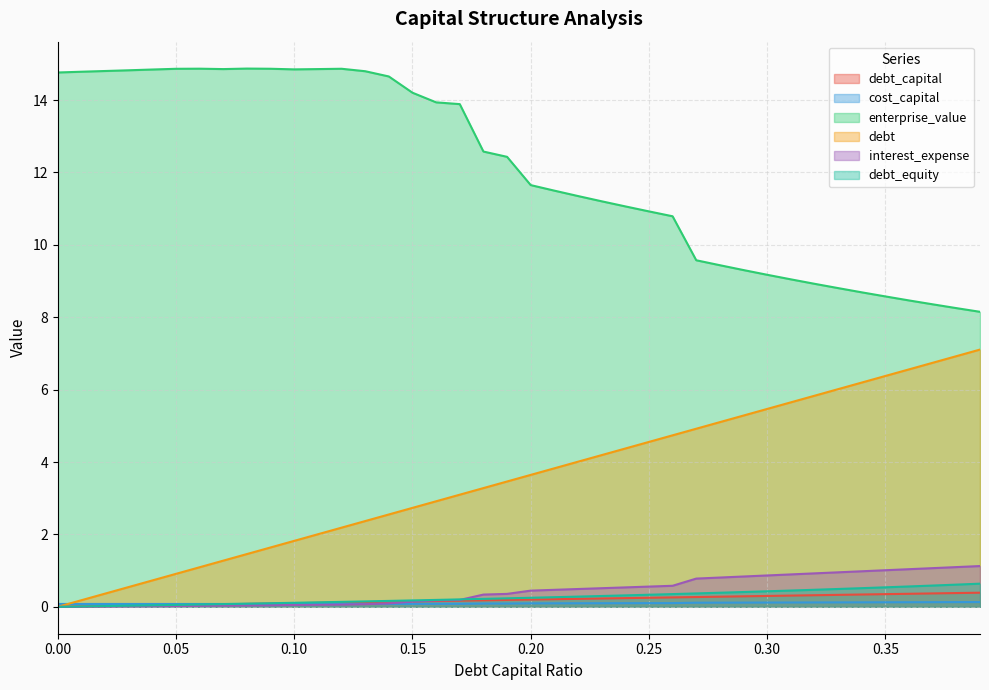

Reading left to right, transcribe all the data shown in this chart.

debt_capital: 0.0	0.0	0.0	0.0	0.0	0.1	0.1	0.1	0.1	0.1	0.1	0.1	0.1	0.1	0.1	0.1	0.2	0.2	0.2	0.2	0.2	0.2	0.2	0.2	0.2	0.2	0.3	0.3	0.3	0.3	0.3	0.3	0.3	0.3	0.3	0.3	0.4	0.4	0.4	0.4
cost_capital: 0.1	0.1	0.1	0.1	0.1	0.1	0.1	0.1	0.1	0.1	0.1	0.1	0.1	0.1	0.1	0.1	0.1	0.1	0.1	0.1	0.1	0.1	0.1	0.1	0.1	0.1	0.1	0.1	0.1	0.1	0.1	0.1	0.1	0.1	0.1	0.1	0.1	0.1	0.1	0.1
enterprise_value: 14.8	14.8	14.8	14.8	14.8	14.9	14.9	14.9	14.9	14.9	14.8	14.9	14.9	14.8	14.7	14.2	13.9	13.9	12.6	12.4	11.6	11.5	11.3	11.2	11.1	10.9	10.8	9.6	9.4	9.3	9.2	9.0	8.9	8.8	8.7	8.6	8.5	8.4	8.3	8.1
debt: 0.0	0.2	0.4	0.5	0.7	0.9	1.1	1.3	1.5	1.6	1.8	2.0	2.2	2.4	2.6	2.7	2.9	3.1	3.3	3.5	3.6	3.8	4.0	4.2	4.4	4.6	4.7	4.9	5.1	5.3	5.5	5.6	5.8	6.0	6.2	6.4	6.6	6.7	6.9	7.1
interest_expense: 0.0	0.0	0.0	0.0	0.0	0.0	0.0	0.0	0.0	0.0	0.1	0.1	0.1	0.1	0.1	0.1	0.2	0.2	0.3	0.4	0.4	0.5	0.5	0.5	0.5	0.6	0.6	0.8	0.8	0.8	0.9	0.9	0.9	1.0	1.0	1.0	1.0	1.1	1.1	1.1
debt_equity: 0.0	0.0	0.0	0.0	0.0	0.1	0.1	0.1	0.1	0.1	0.1	0.1	0.1	0.1	0.2	0.2	0.2	0.2	0.2	0.2	0.2	0.3	0.3	0.3	0.3	0.3	0.4	0.4	0.4	0.4	0.4	0.4	0.5	0.5	0.5	0.5	0.6	0.6	0.6	0.6